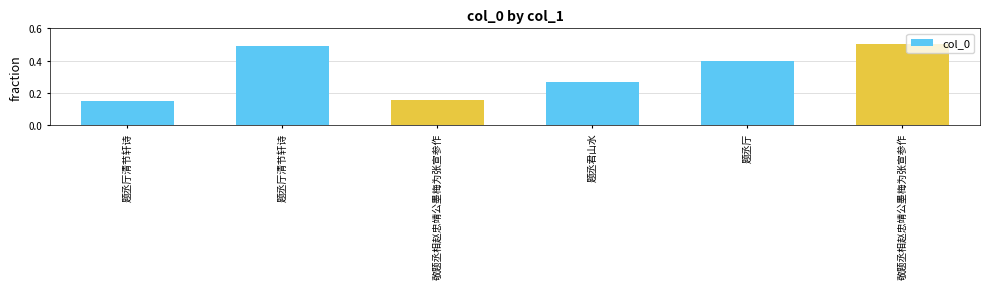

What is the label of the 5th bar from the right?

题丞厅清节轩诗